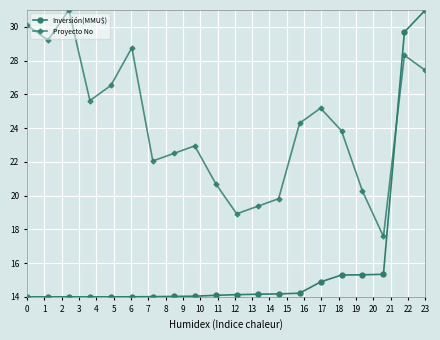

Rank the series by their average value, from highest to lowest.

Proyecto No, Inversión(MMU$)